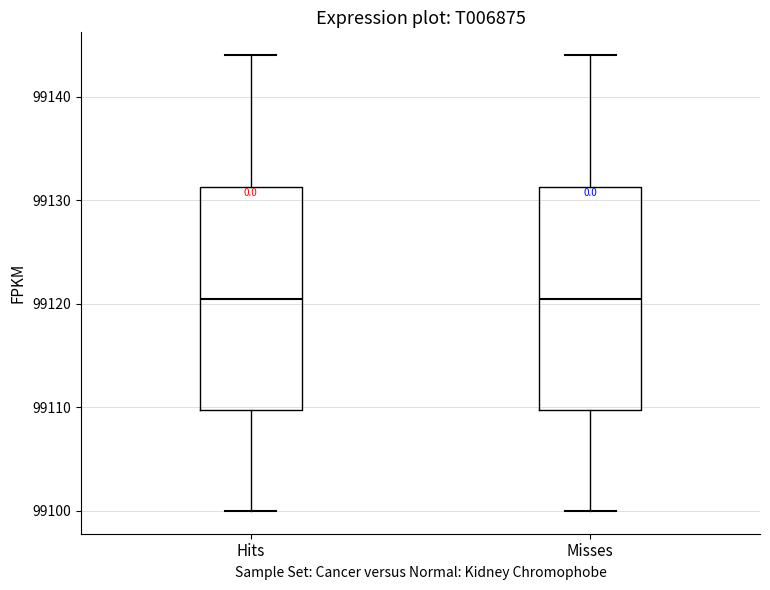

Reading left to right, transcribe this box plot: for each box, give where its median line is, the range the box spans, and where its two whiskers end, as read against the y-axis. The values are not printed on the chart, so give them approximately, as read against the axis.

Hits: median 99121, box 99110 to 99131, whiskers 99100 to 99144
Misses: median 99121, box 99110 to 99131, whiskers 99100 to 99144